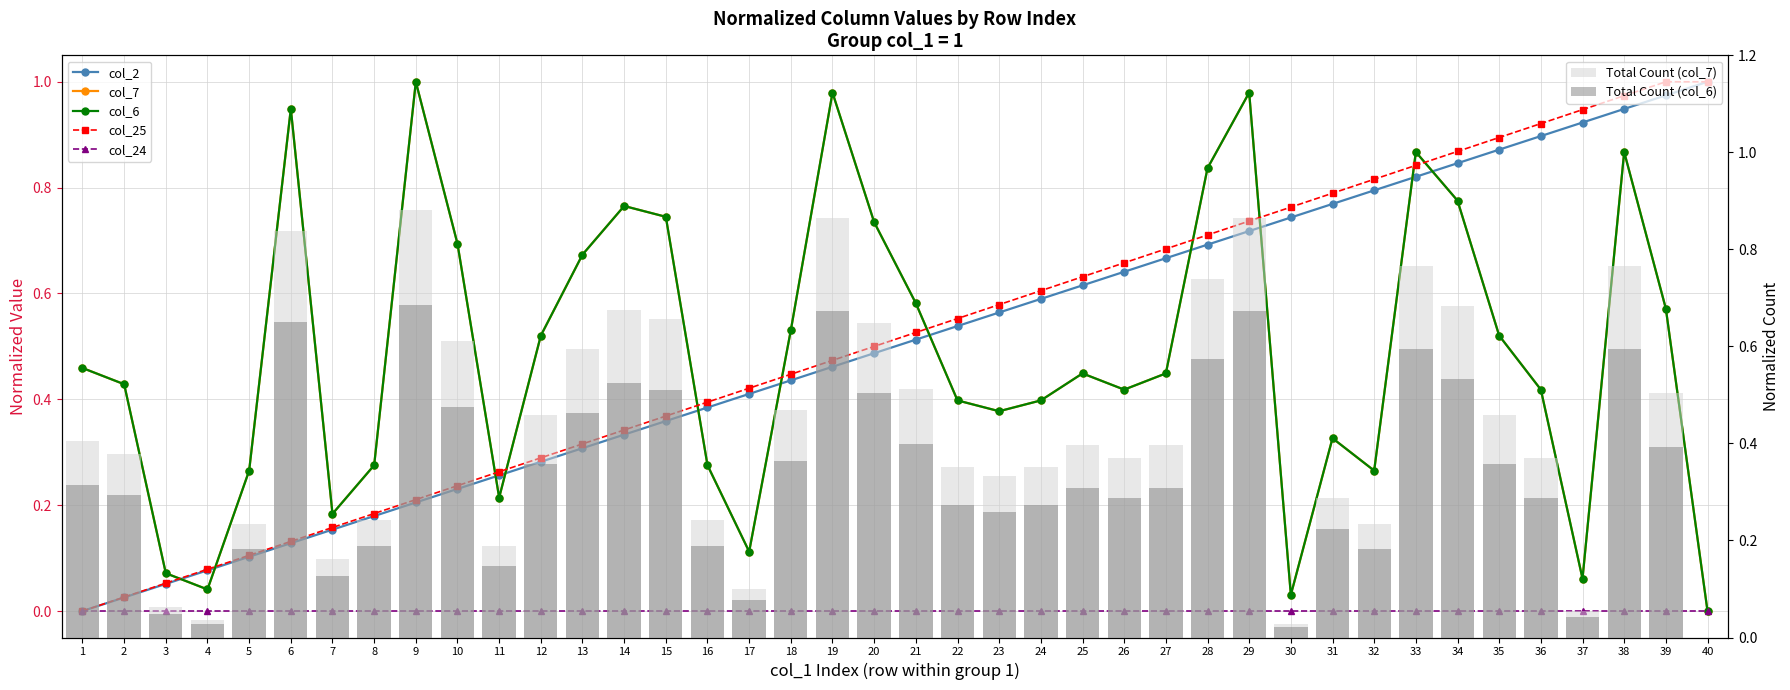

The value of col_25 at 22 is 0.6. True or false?

True